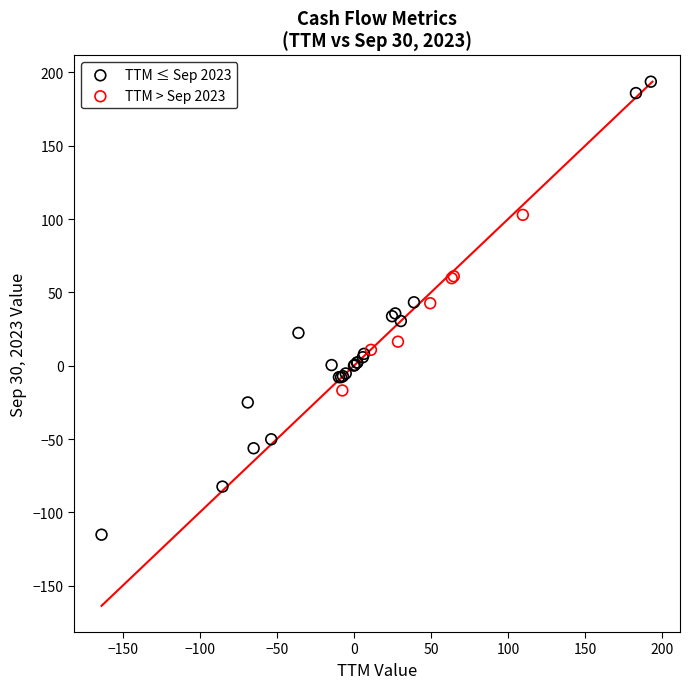

Which series contains the lowest Y value?

TTM ≤ Sep 2023